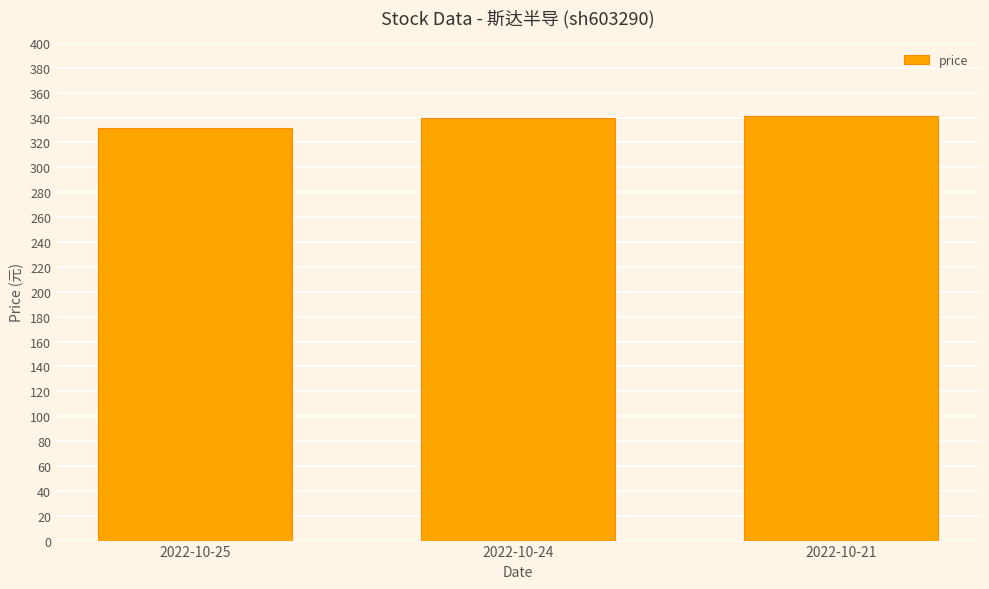

Between 2022-10-25 and 2022-10-24, which is larger?

2022-10-24